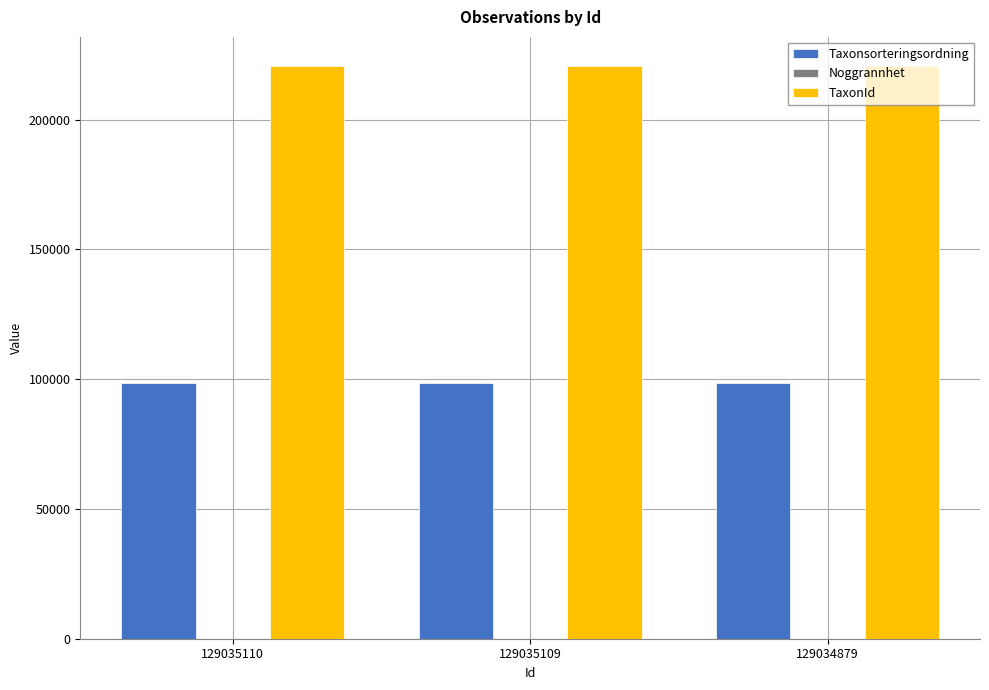

Which series has the largest total across all categories?

TaxonId